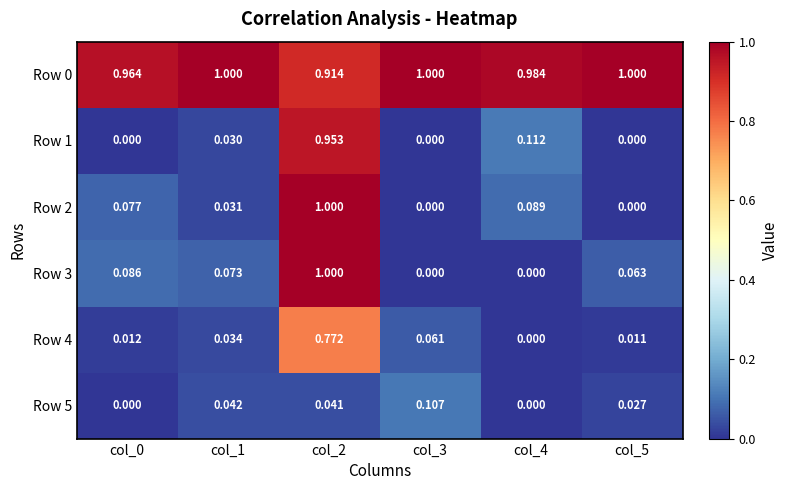

Is the value of Row 5 at col_0 greater than the value of Row 0 at col_0?

No